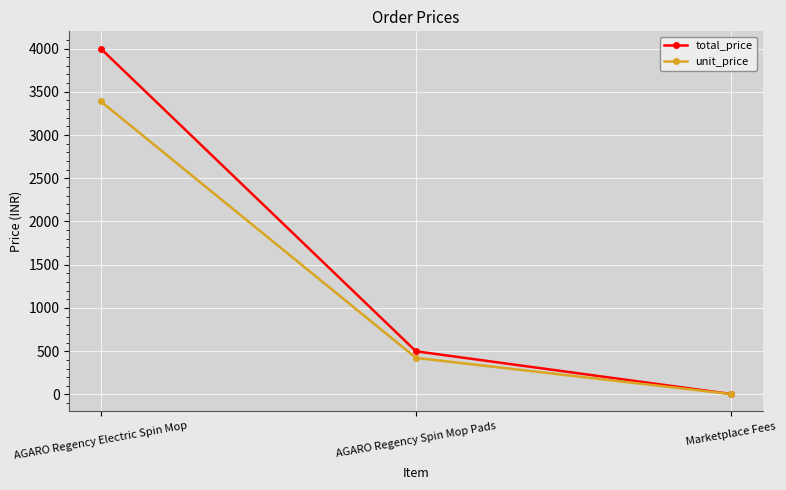

Count the number of categories in the chart.

3